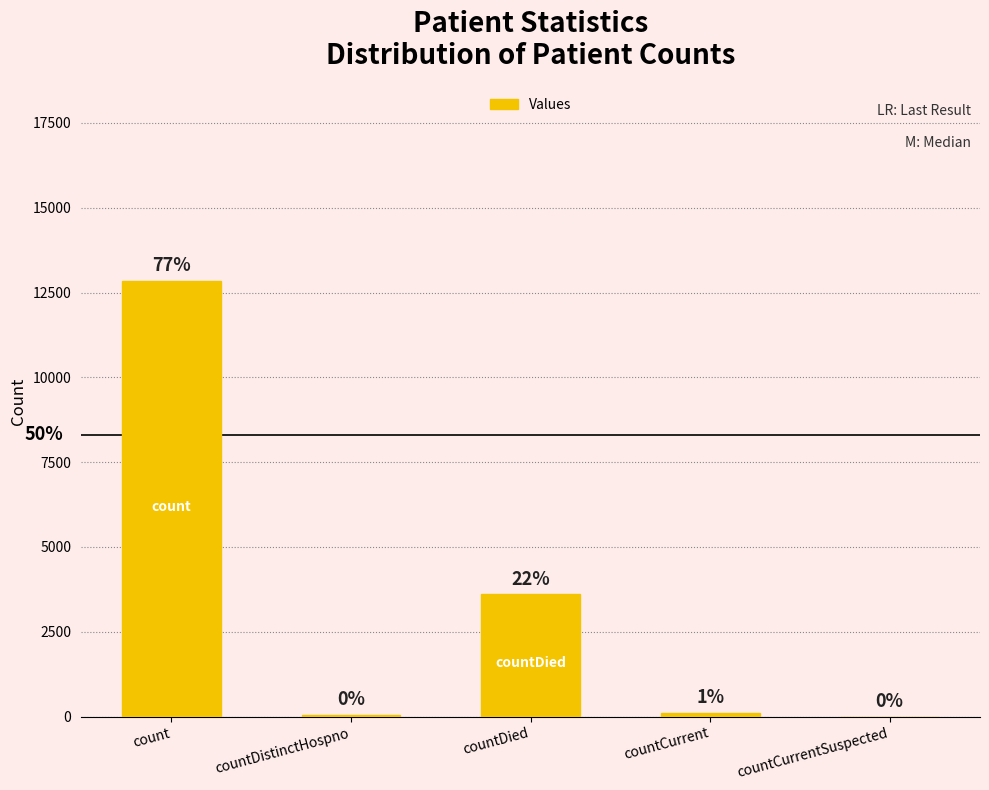

At which category does the chart reach its minimum across all series?

countCurrentSuspected